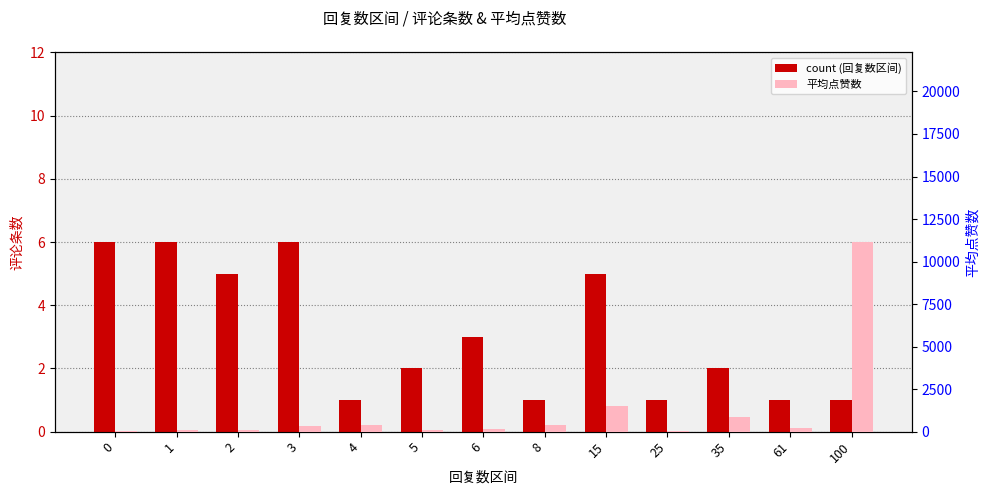

Rank the series by their average value, from highest to lowest.

平均点赞数, count (回复数区间)